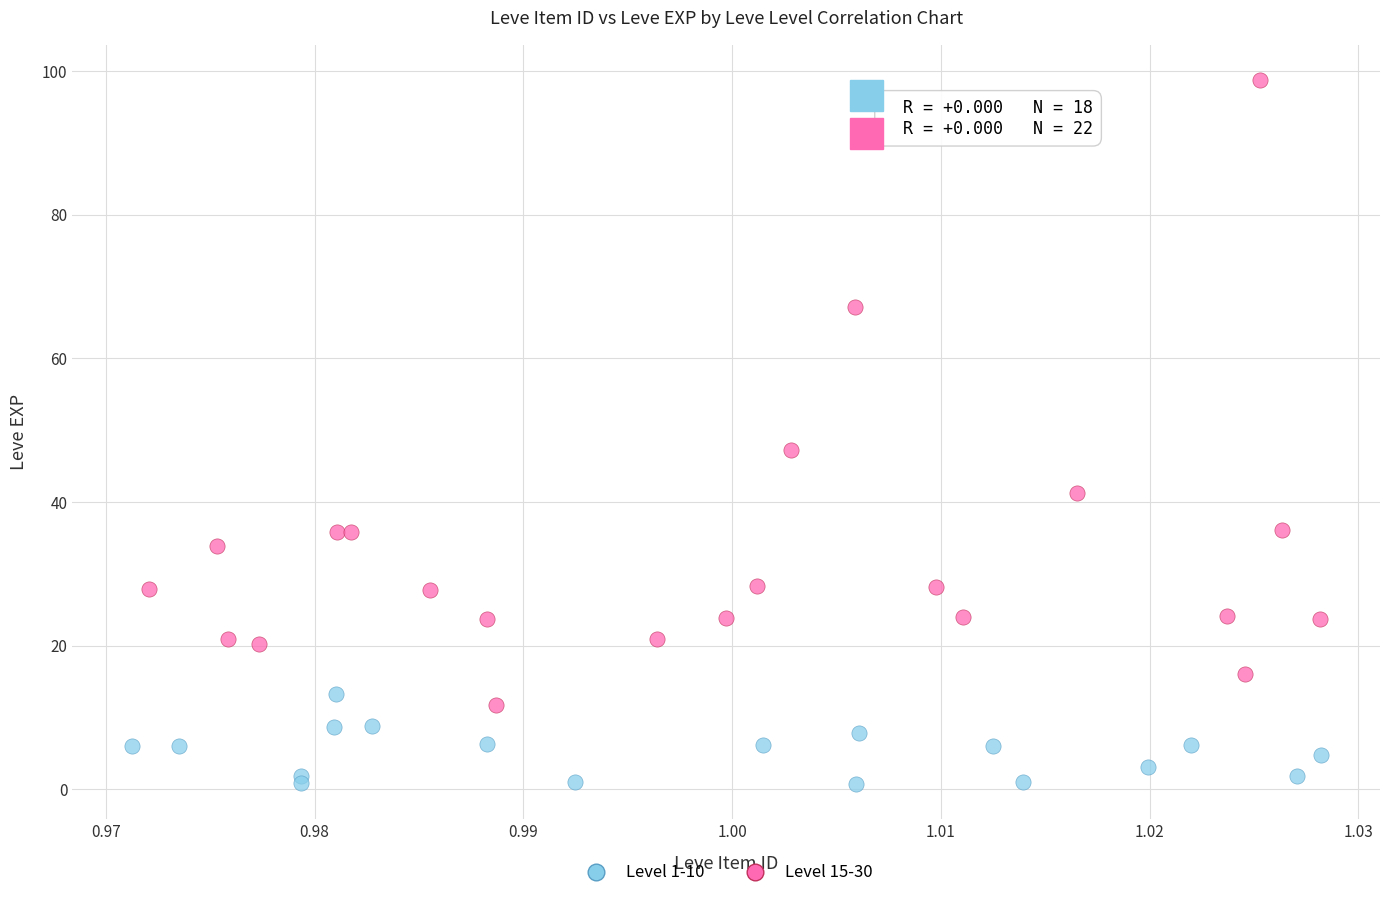

What are all the series names shown in the legend?

Level 1-10, Level 15-30